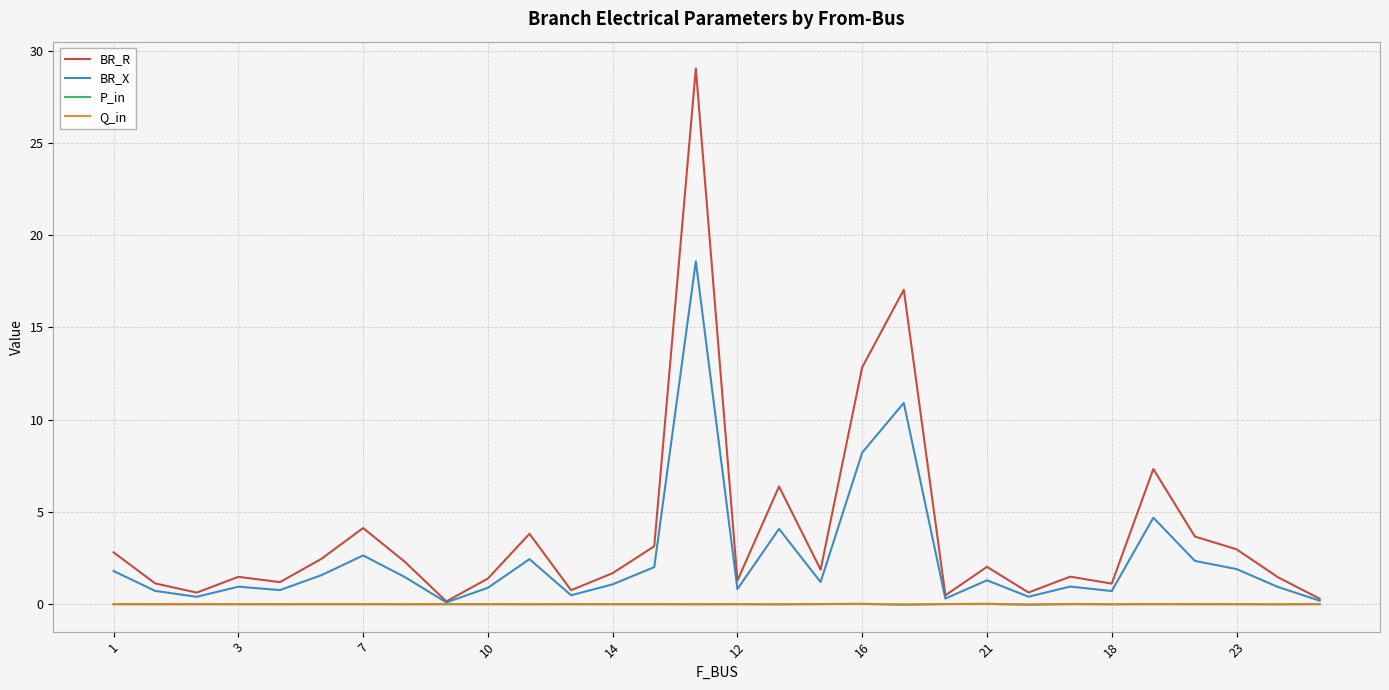

What are all the series names shown in the legend?

BR_R, BR_X, P_in, Q_in